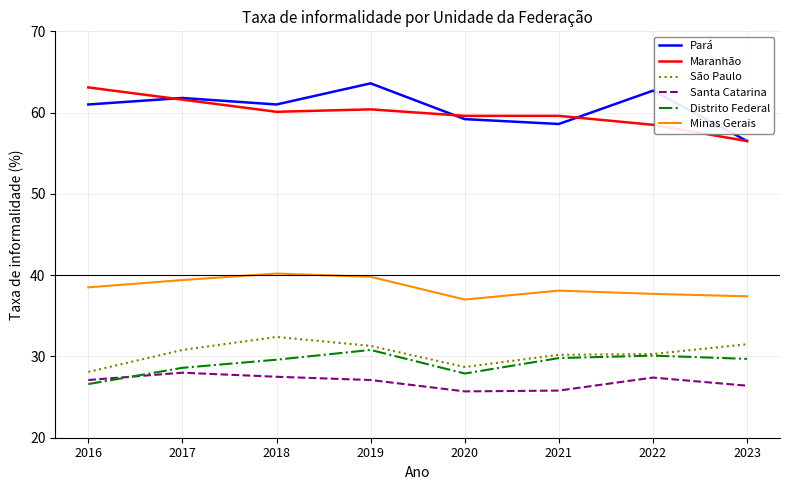

The value of Distrito Federal at 2023 is 50.3. True or false?

False